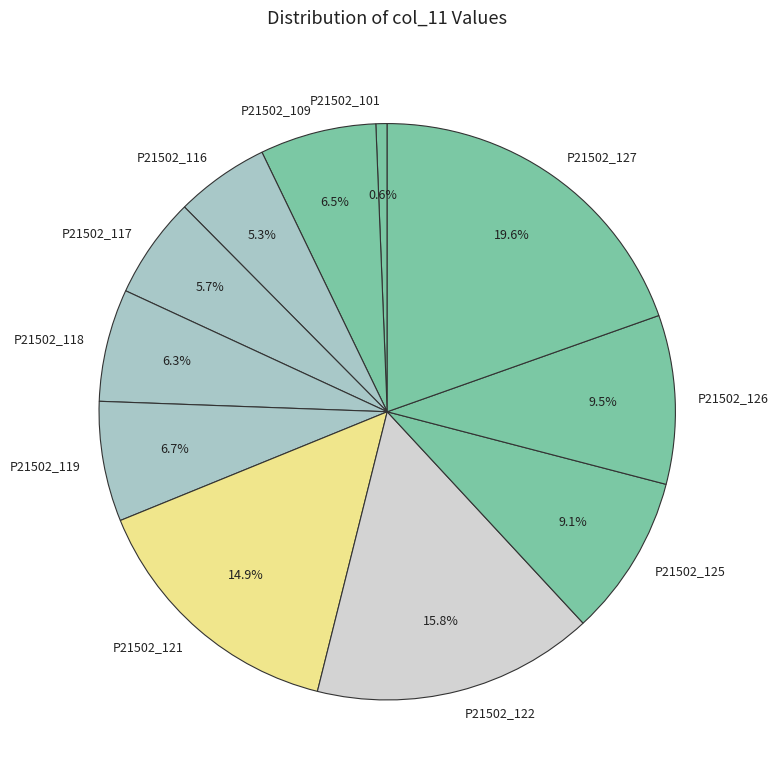

Does P21502_119 represent more than half of the total?

No